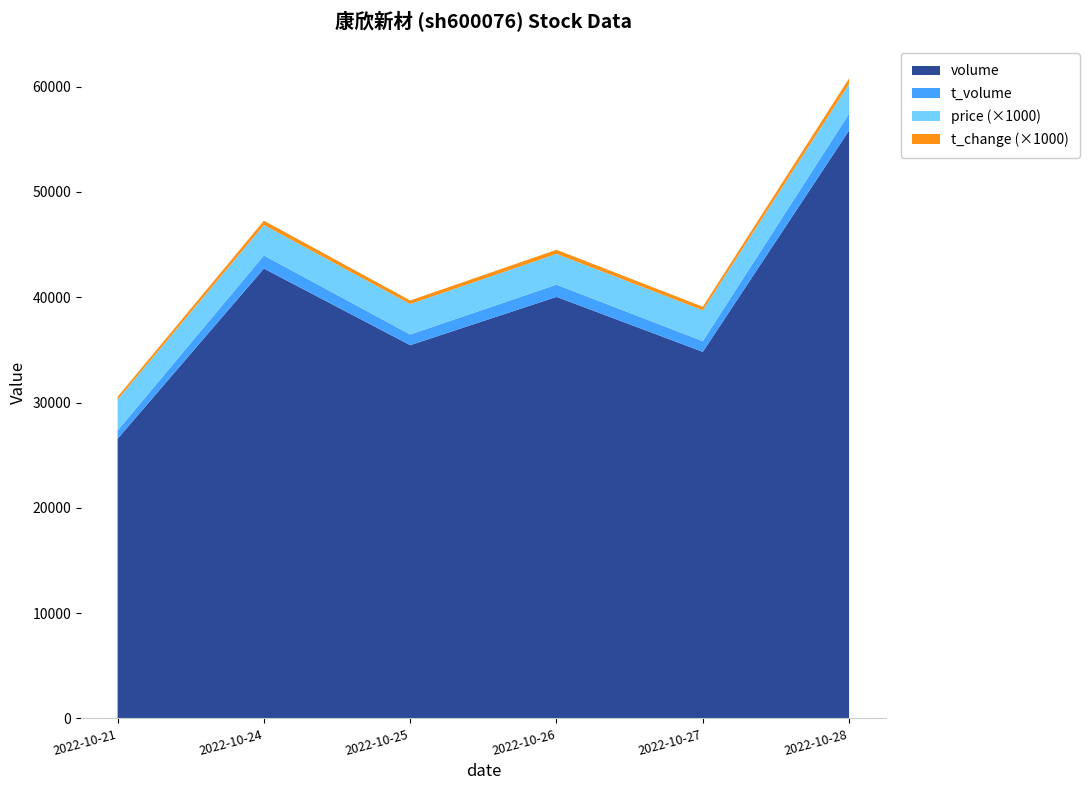

Reading left to right, transcribe all the data shown in this chart.

volume: 2022-10-21=26554.0	2022-10-24=42722.0	2022-10-25=35447.0	2022-10-26=40032.0	2022-10-27=34811.0	2022-10-28=55834.0
t_volume: 2022-10-21=782.0	2022-10-24=1246.0	2022-10-25=1015.0	2022-10-26=1164.0	2022-10-27=1018.0	2022-10-28=1592.0
price: 2022-10-21=3.0	2022-10-24=2.9	2022-10-25=2.9	2022-10-26=2.9	2022-10-27=2.9	2022-10-28=2.8
t_change: 2022-10-21=0.3	2022-10-24=0.4	2022-10-25=0.3	2022-10-26=0.4	2022-10-27=0.3	2022-10-28=0.5